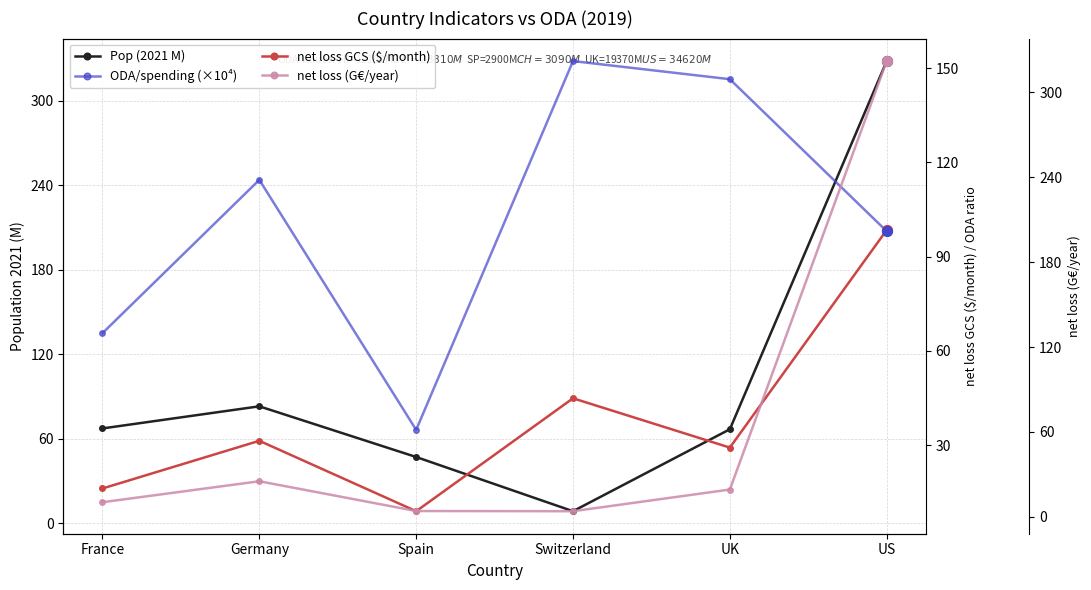

Which series has the widest spread of Y values?

Pop (2021 M)